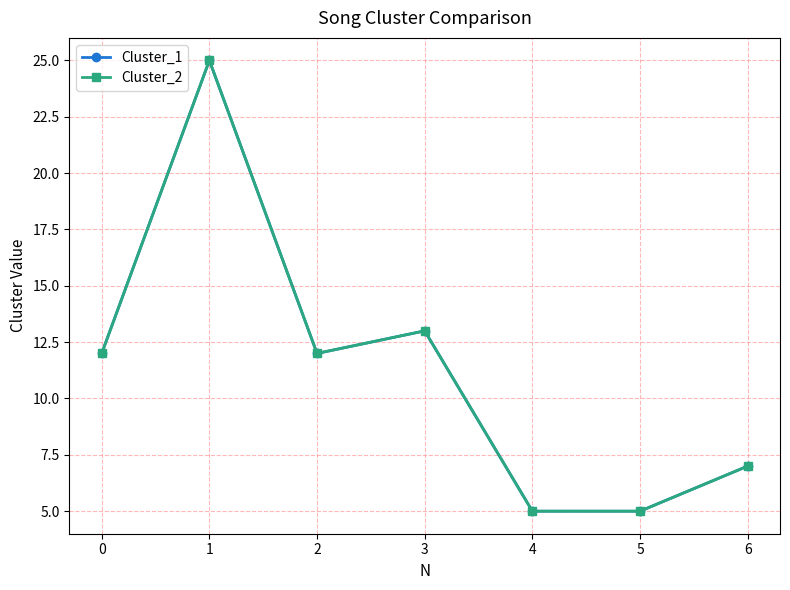

At how many categories does at least one series exceed 11?

4